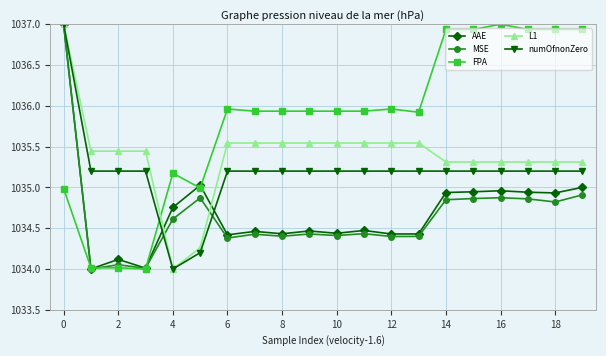

How many lines are shown in the chart?

5